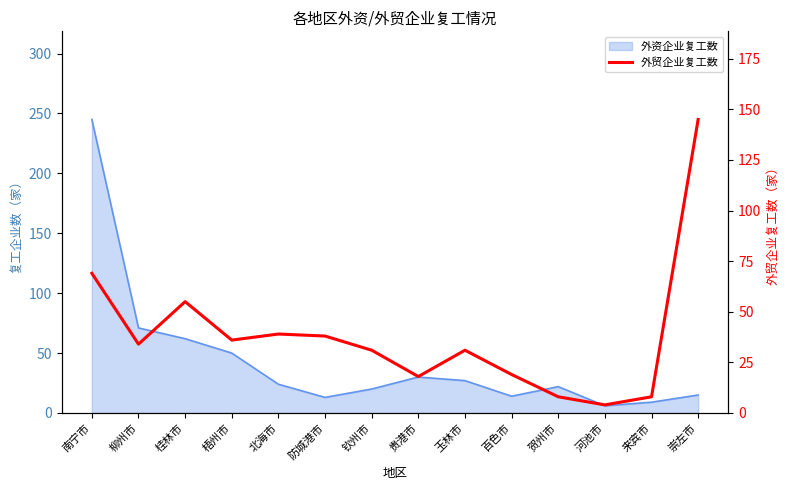

At which label does the data first exceed 34?

南宁市